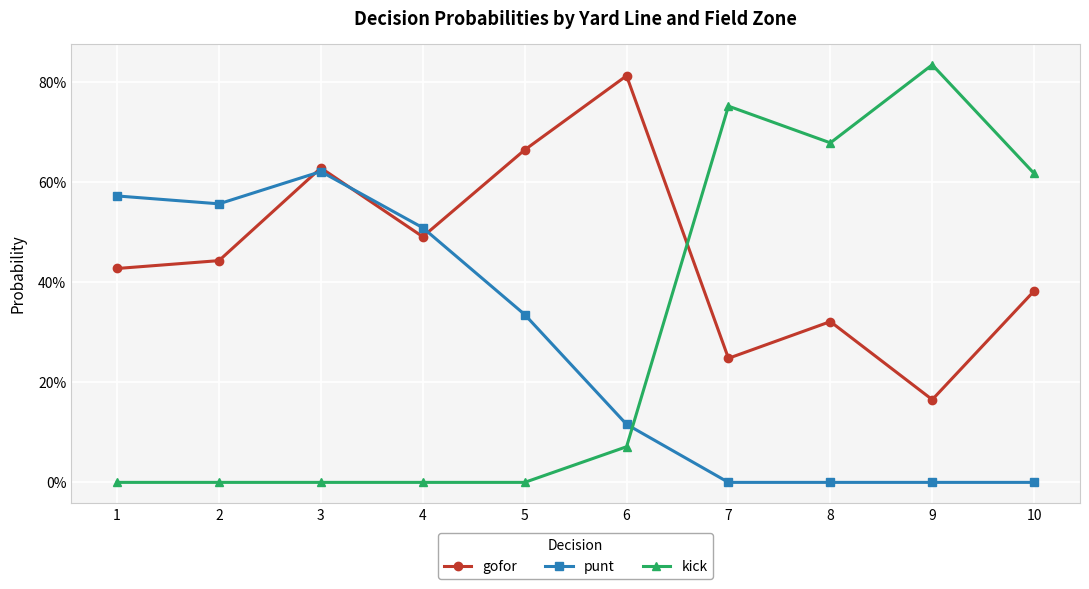

Where do punt and kick first cross each other?

6 and 7